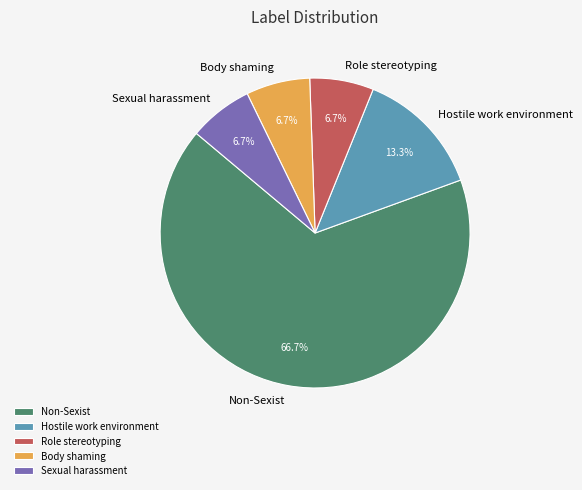

What is the largest slice in the pie chart?

Non-Sexist